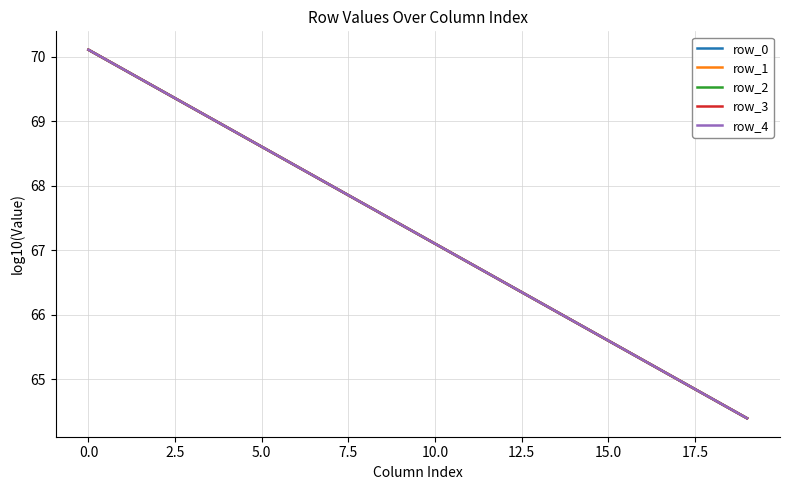

What are all the series names shown in the legend?

row_0, row_1, row_2, row_3, row_4